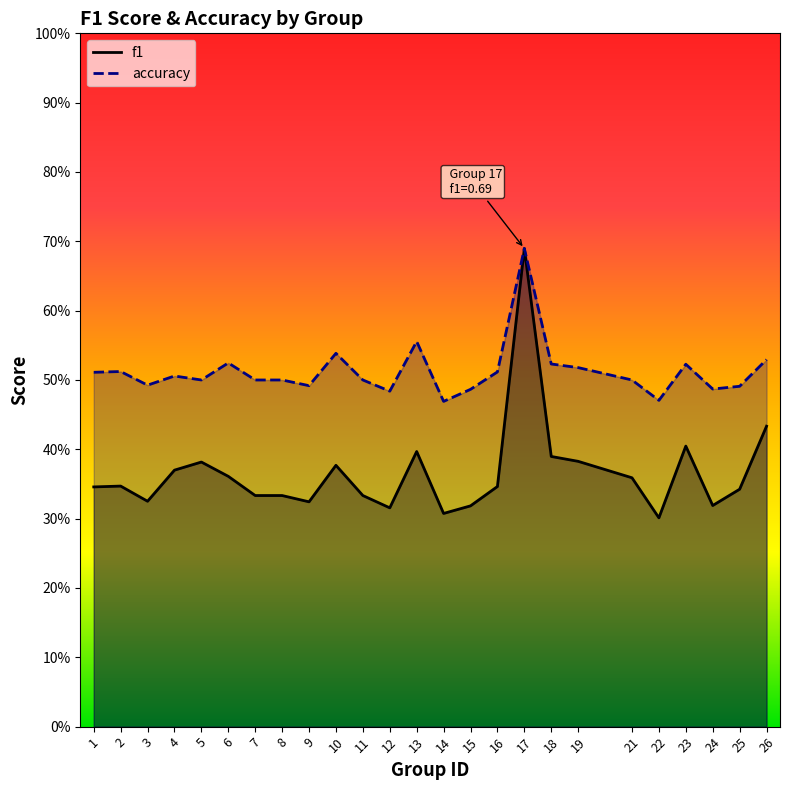

What is the minimum value for accuracy?

0.5